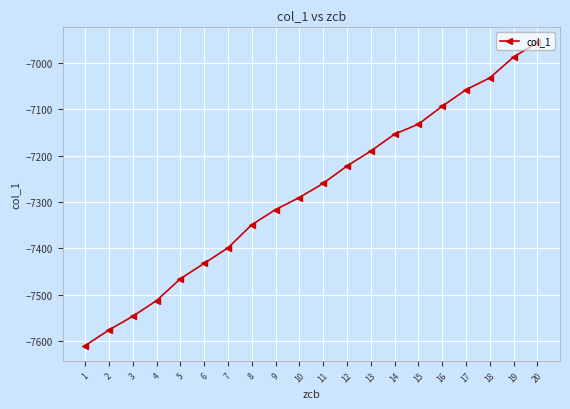

What is the sum of the values at 11 and 3?

-14805.9